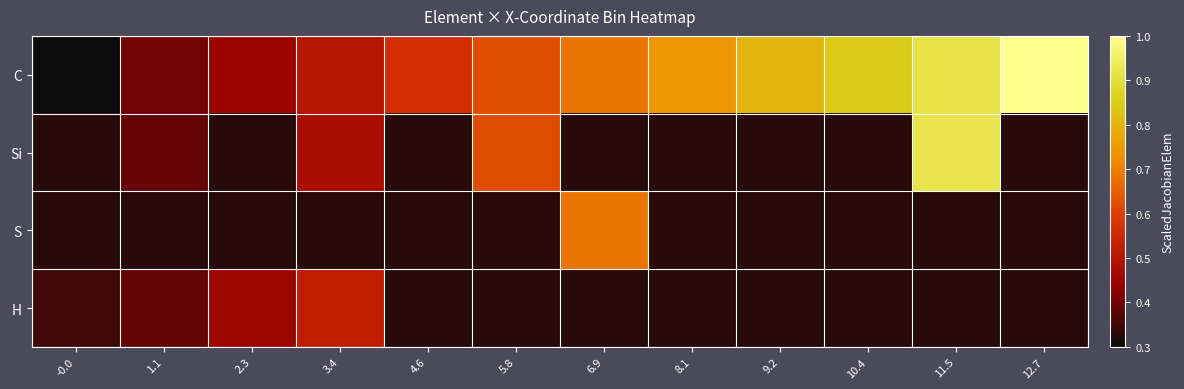

At how many categories does at least one series exceed 0?

12